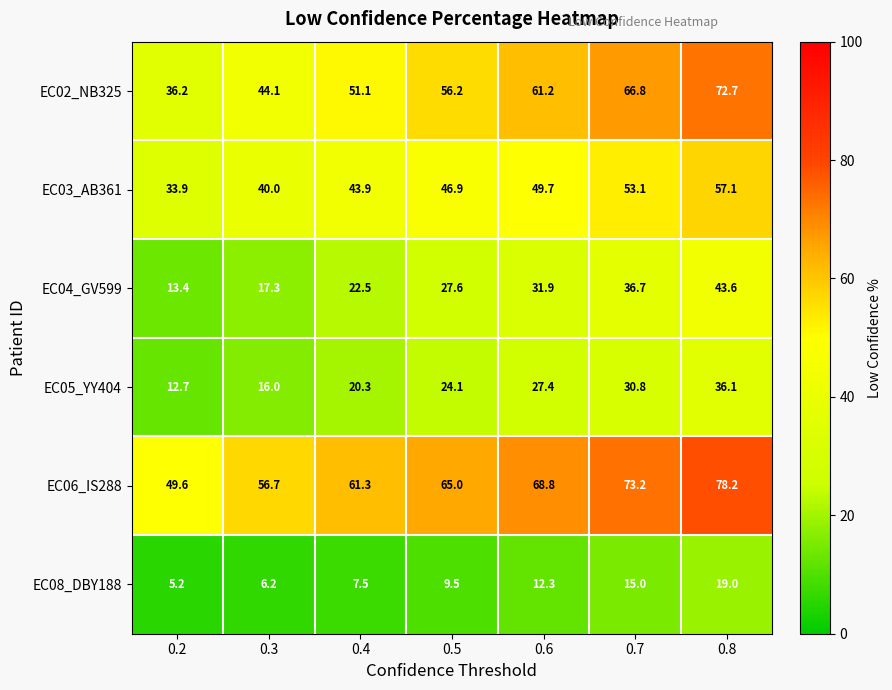

What is the sum of all EC03_AB361 values?

324.6